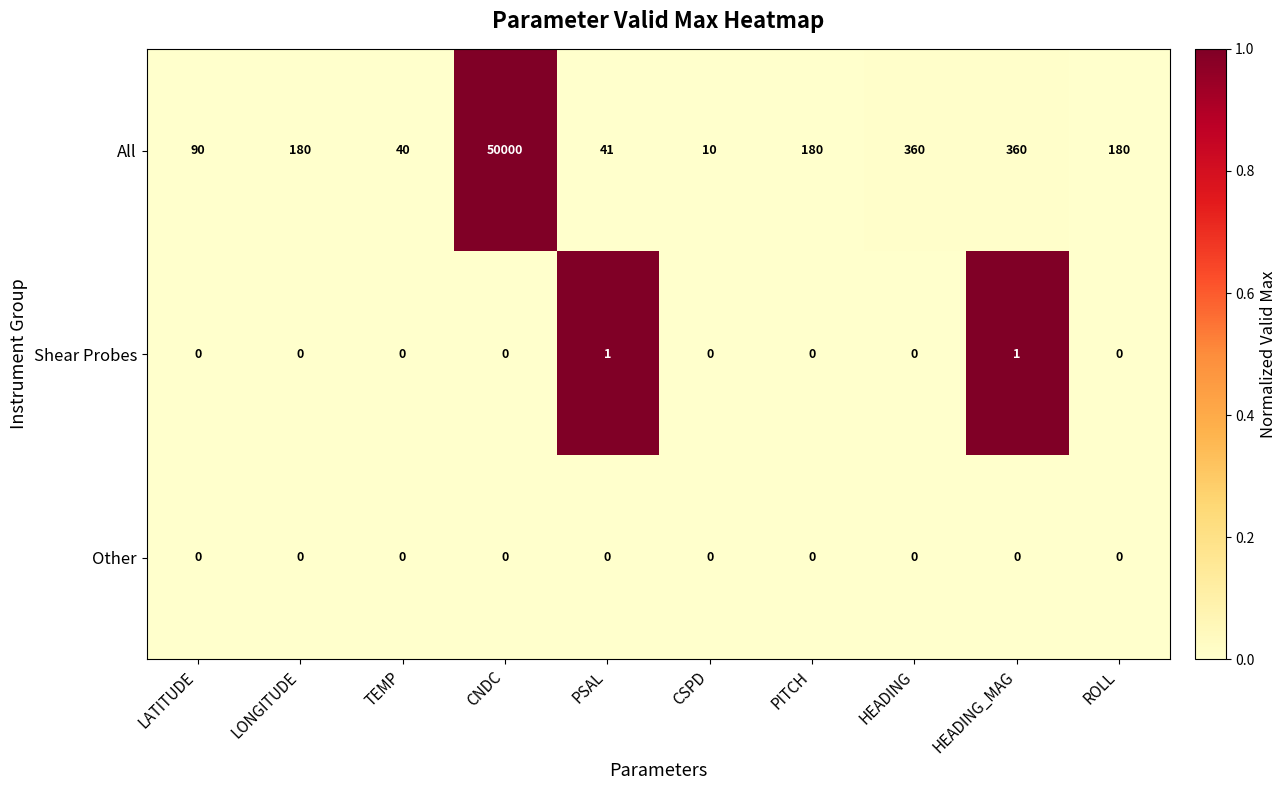

What is the highest value of the All series?

50000